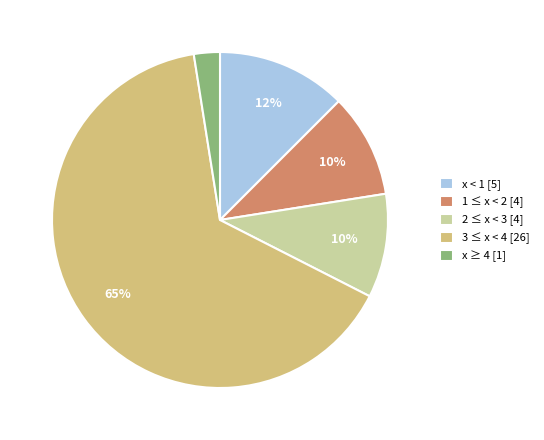

To the nearest percent, what portion does x < 1 [5] represent?

13%